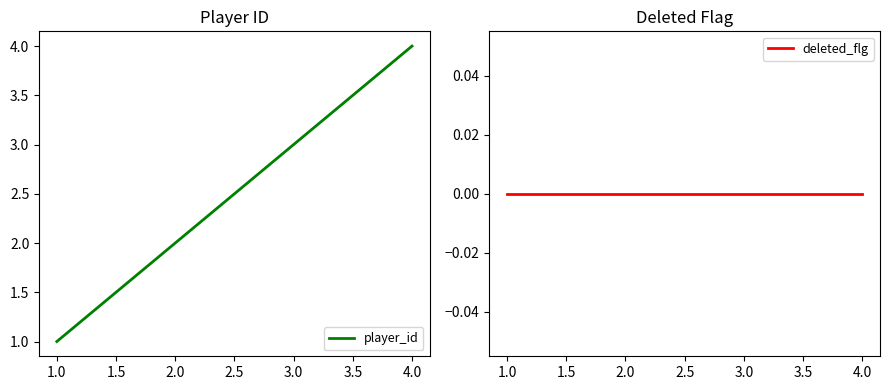

Is it true that player_id equals 4 at 3.0?

False